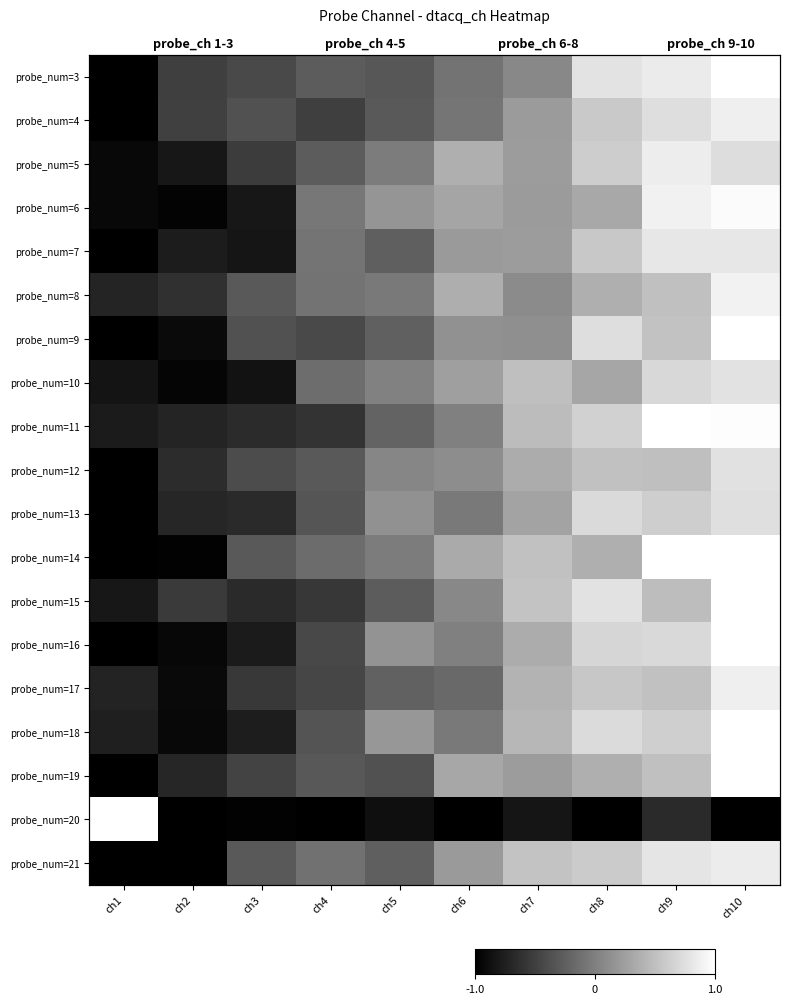

What is the sum of the probe_num=4 values at ch4 and ch8?

0.1